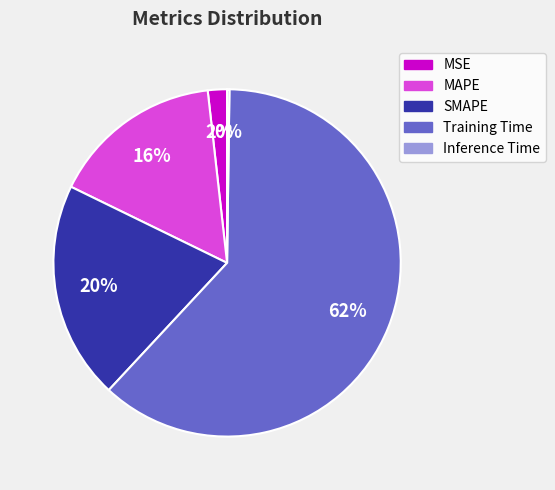

Between MAPE and SMAPE, which is larger?

SMAPE